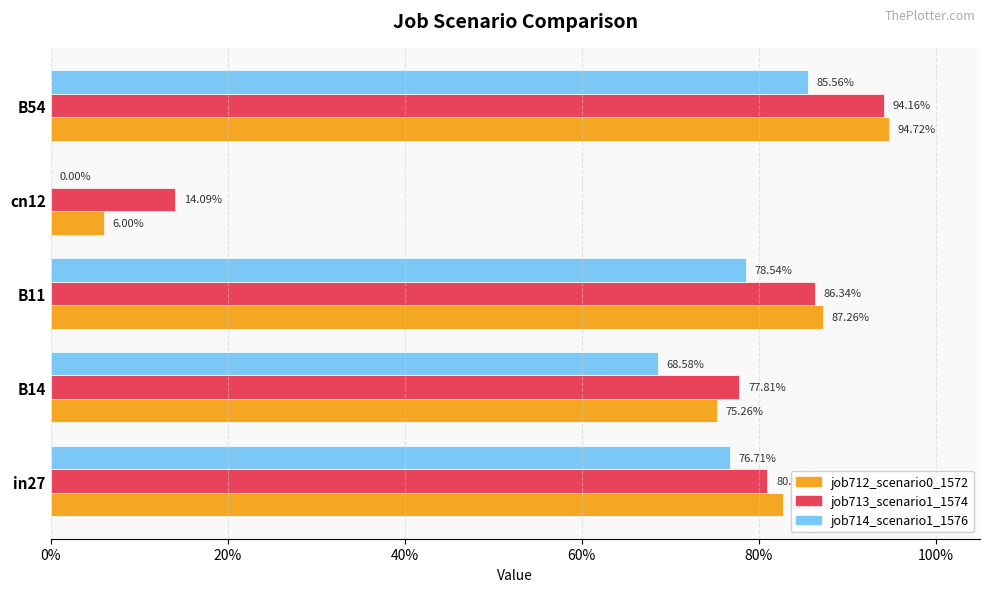

What are all the series names shown in the legend?

job712_scenario0_1572, job713_scenario1_1574, job714_scenario1_1576